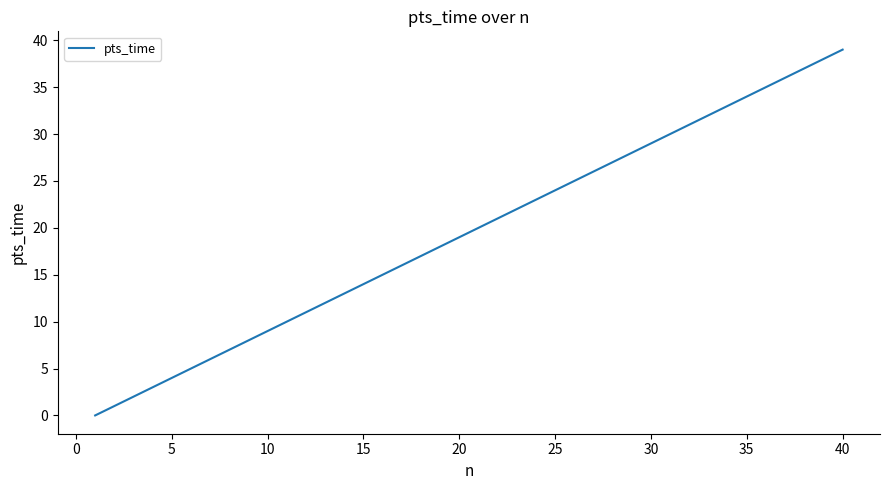

What is the difference between the maximum and minimum values?

39